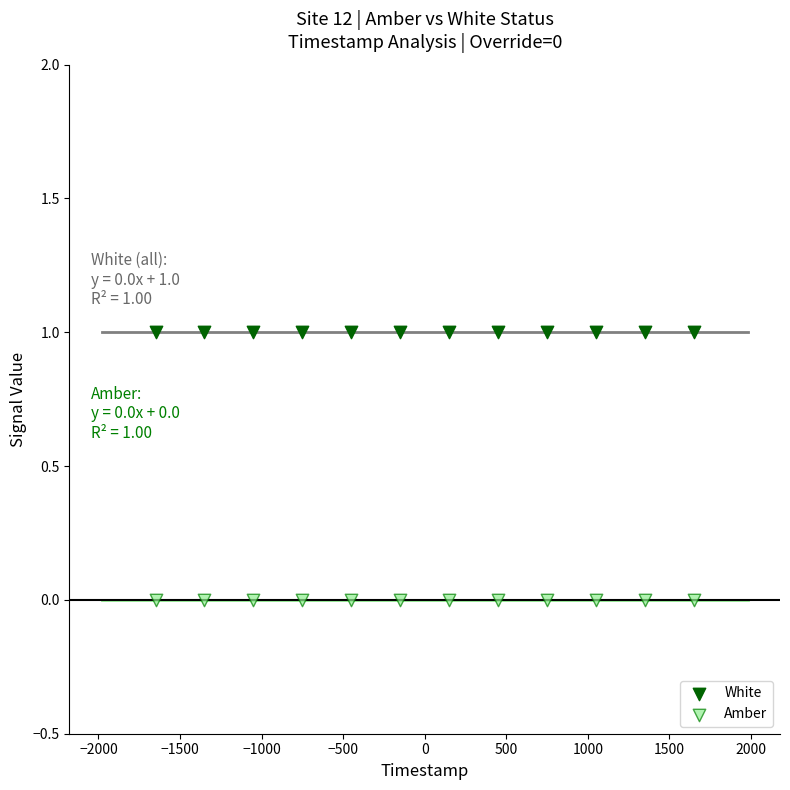

Which series contains the lowest Y value?

Amber